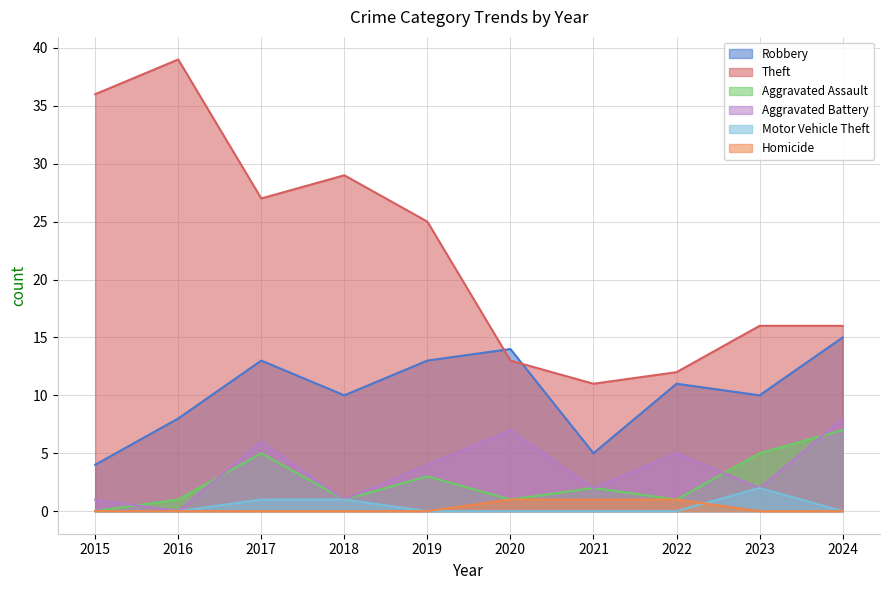

What is the difference between the Aggravated Battery values at 2021 and 2024?

6